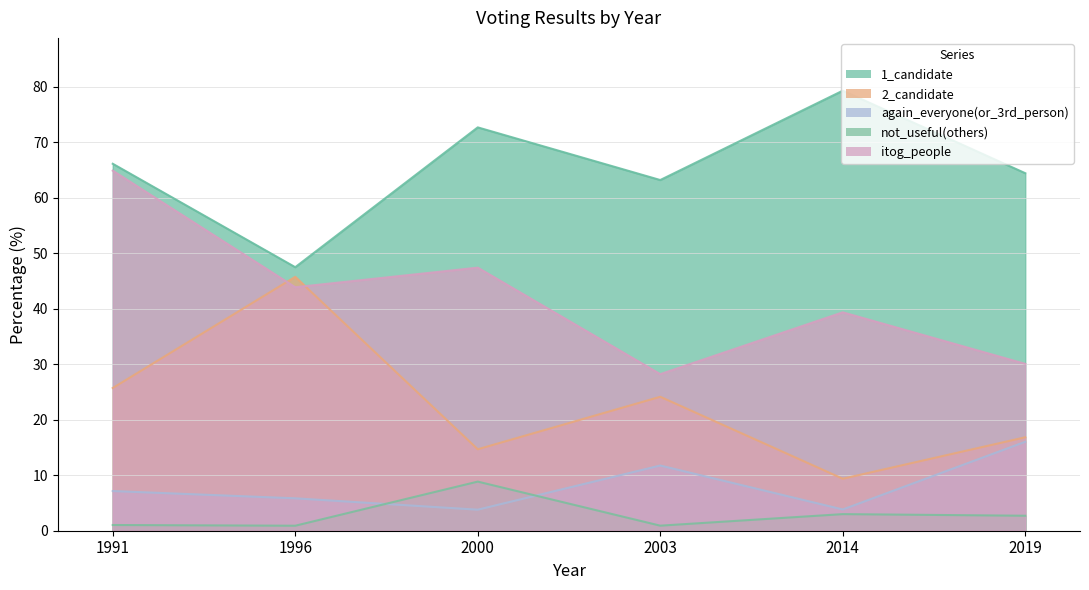

How many values in the again_everyone(or_3rd_person) series exceed 7?

3